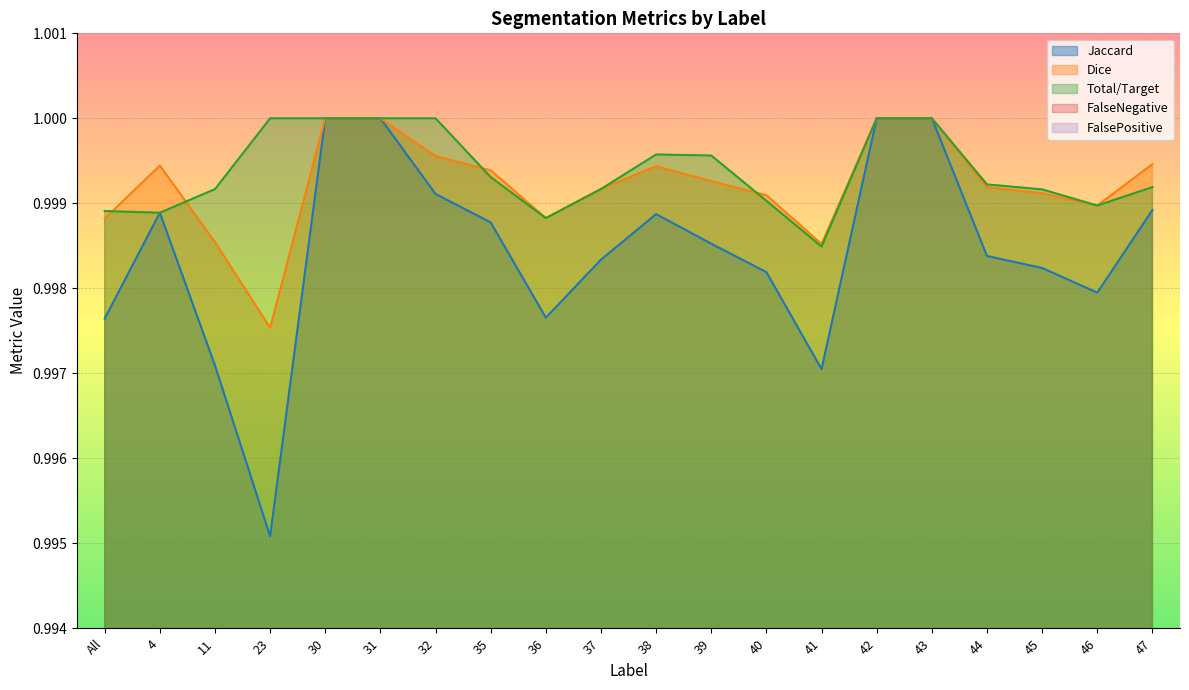

Which series changed the most between 41 and 46?

Jaccard